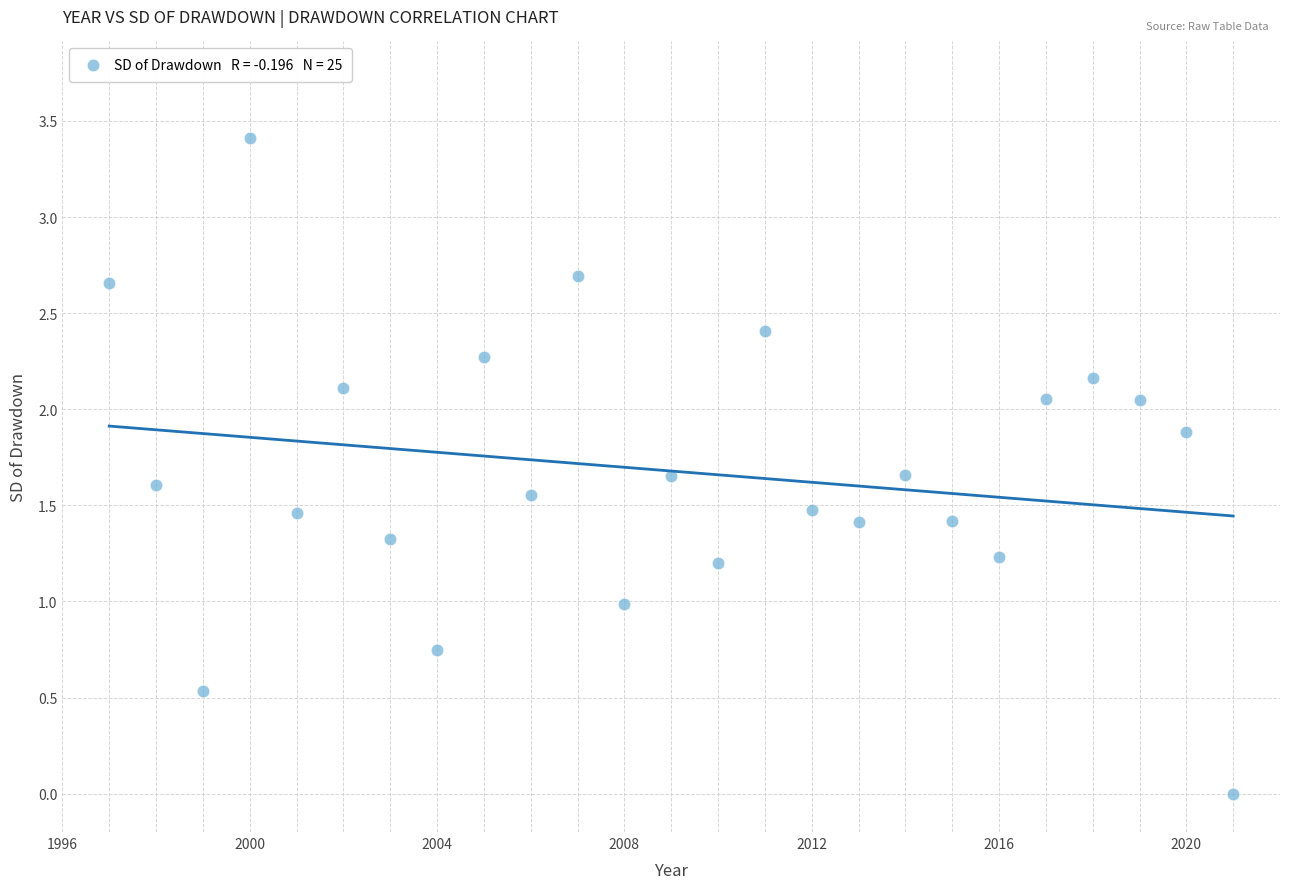

What is the range of Y values (max minus min)?

3.4